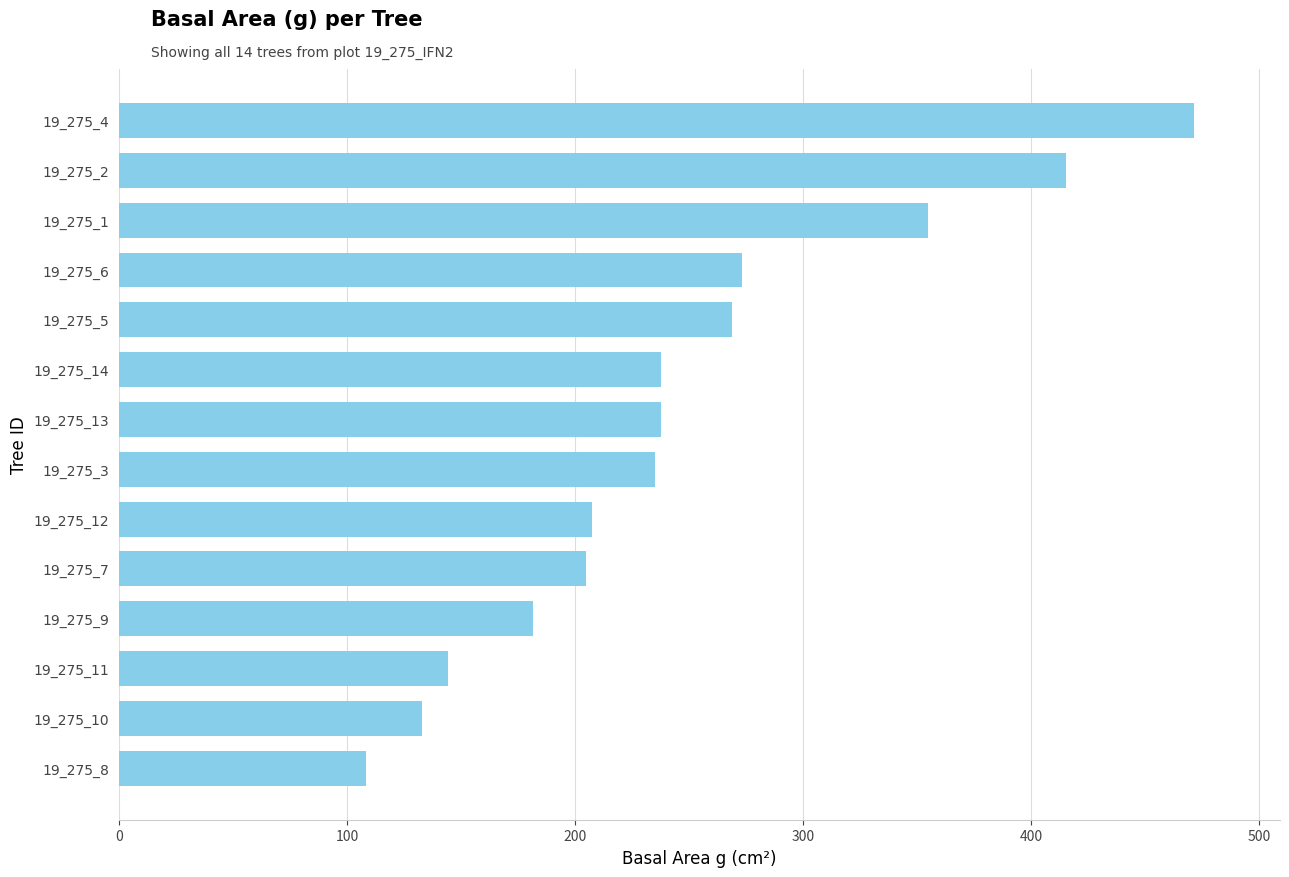

At which category does the chart reach its peak across all series?

19_275_4